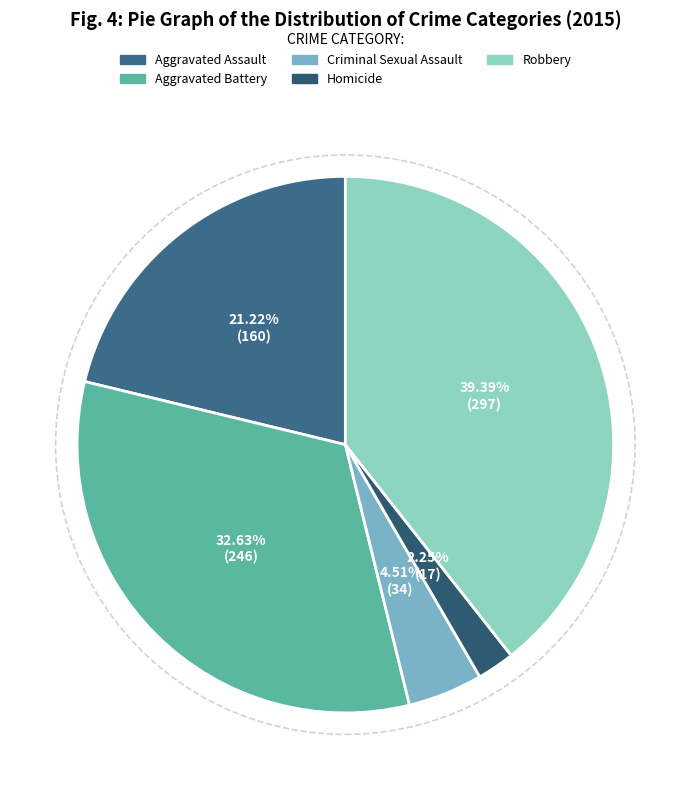

True or false: Aggravated Battery accounts for 33% of the total.

True